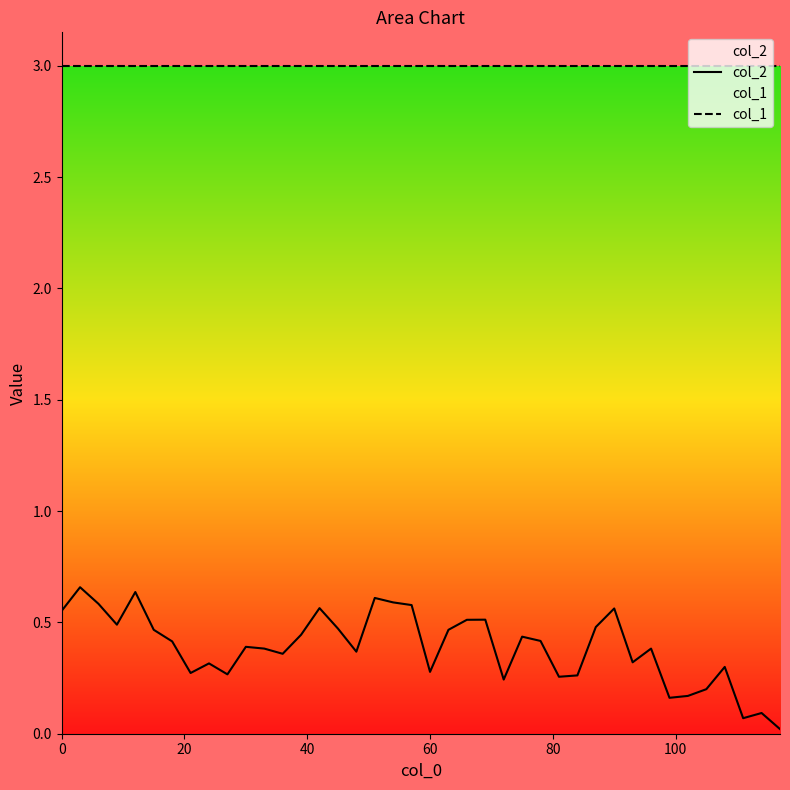

Does the chart display data point markers on the line(s)?

No